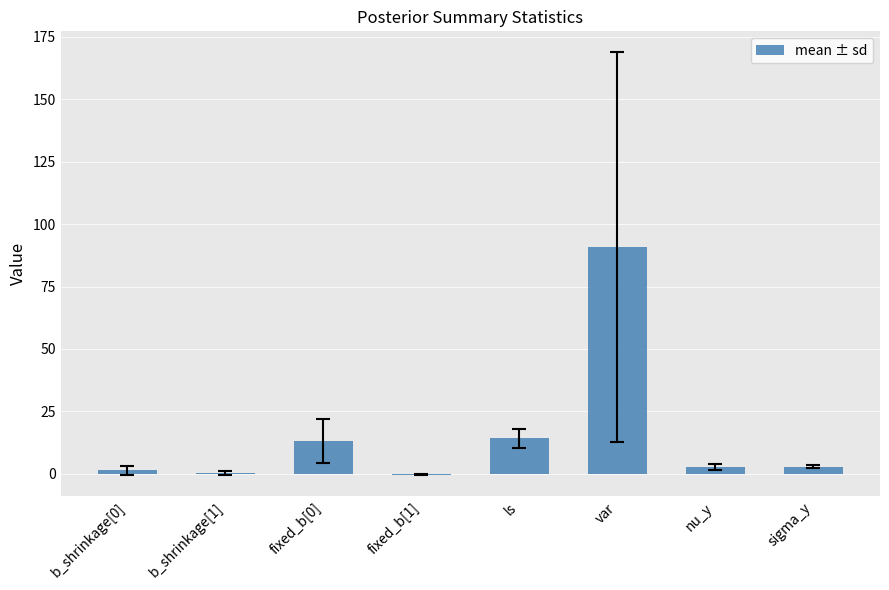

What is the sum of all values?

124.7